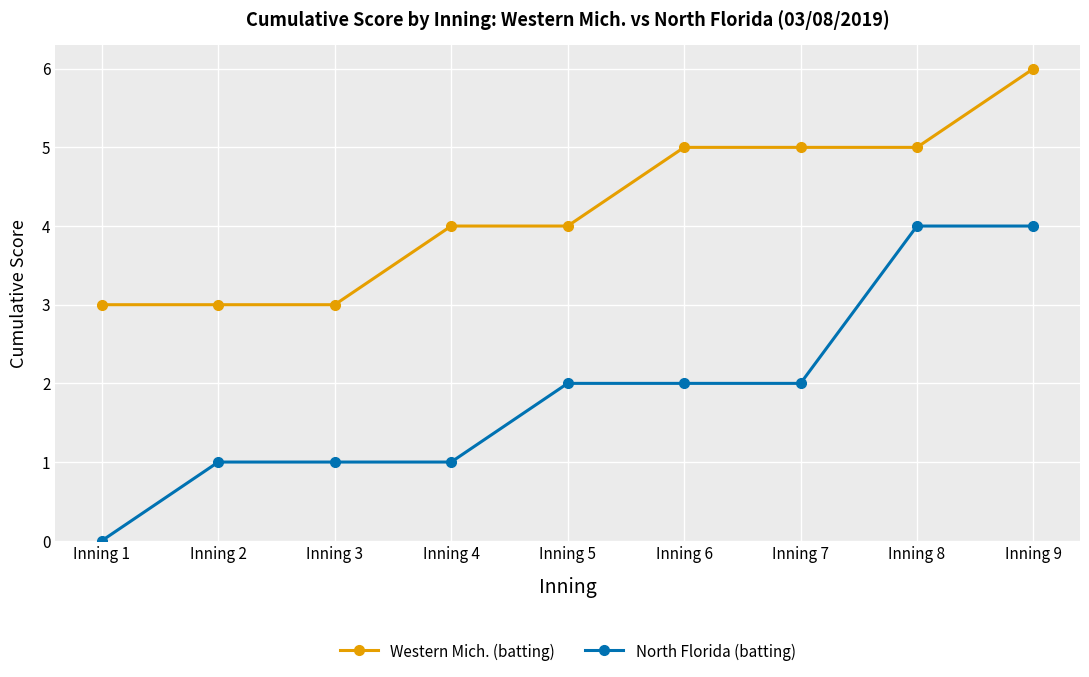

Which series changed the most between Inning 3 and Inning 4?

Western Mich. (batting)